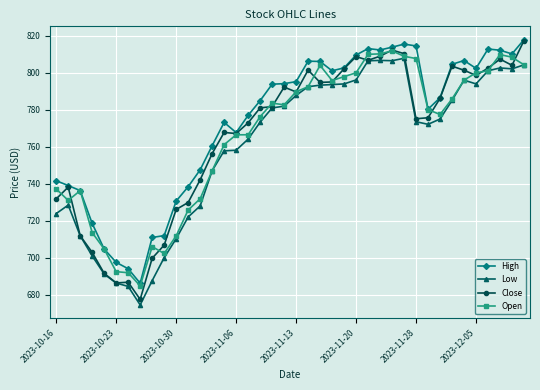

Which series has the largest total across all categories?

High